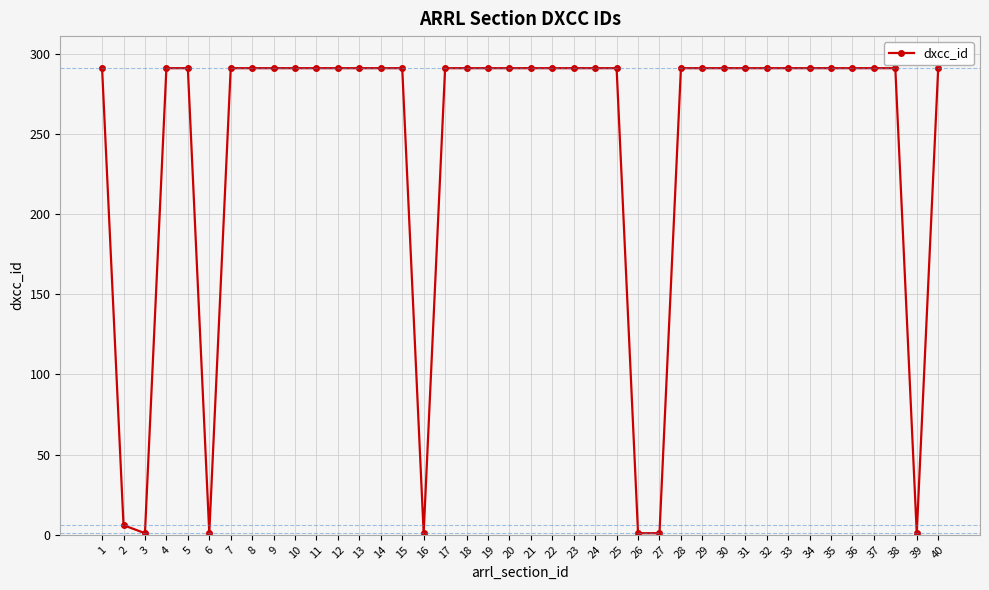

What is the maximum value shown in the chart?

291